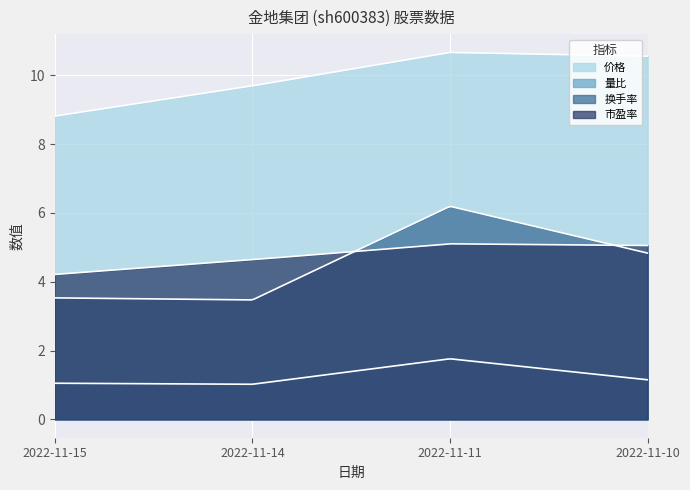

At which label is 价格 closest to 9?

2022-11-15